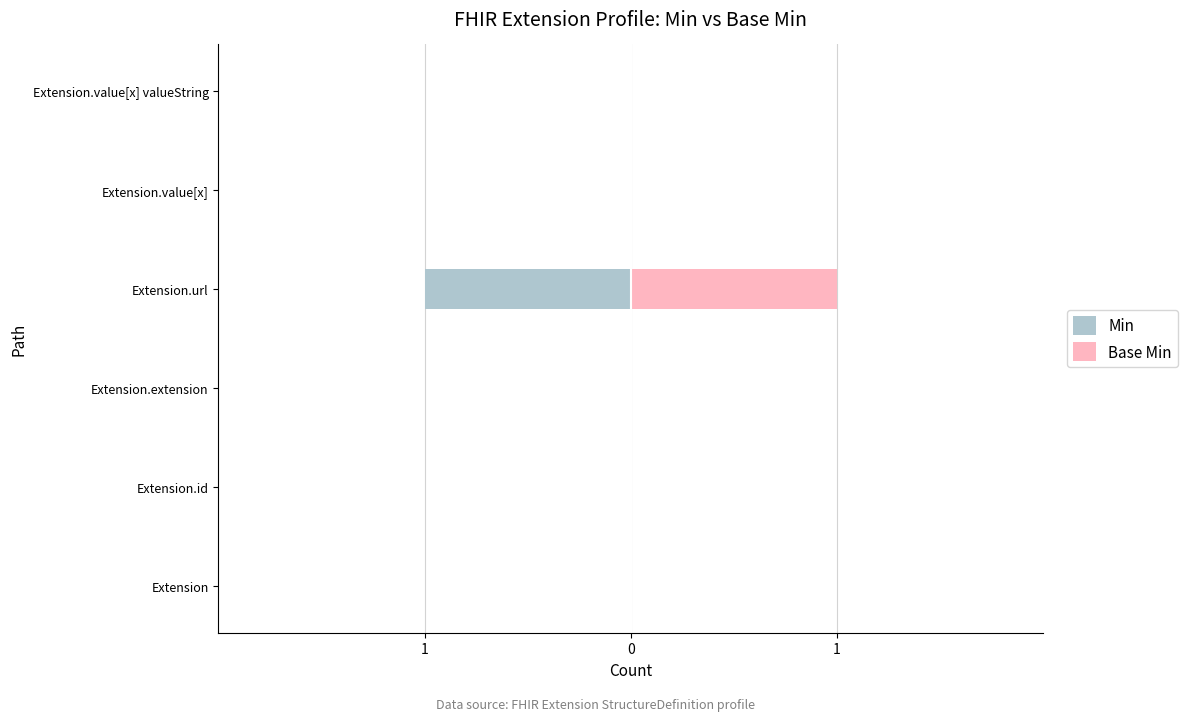

What is the lowest value of the Min series?

-1